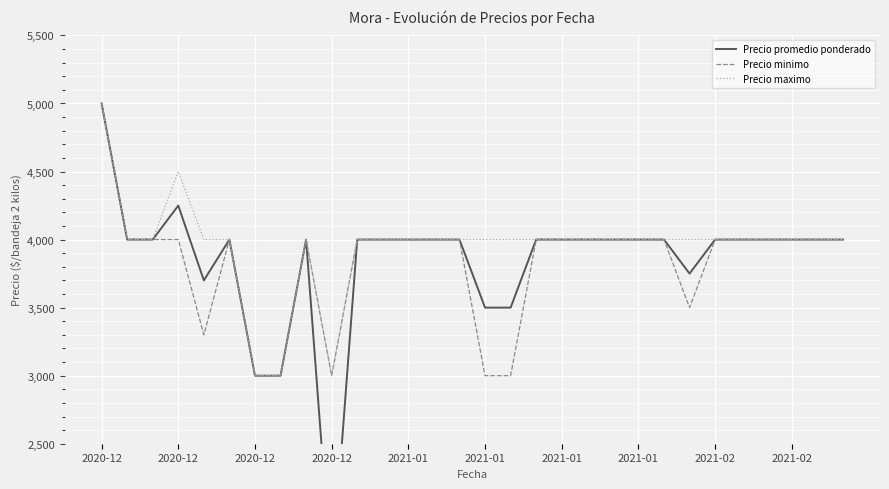

What value does the Precio promedio ponderado series have at 19, to the nearest 100?

4000